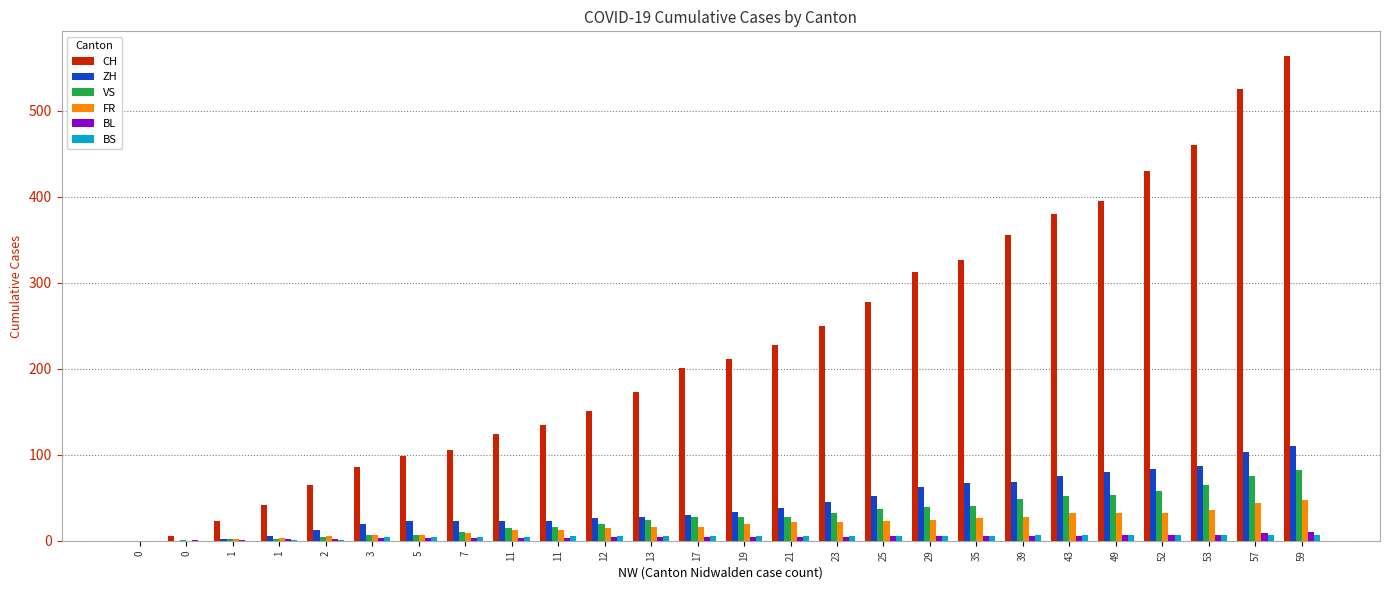

At which label does FR reach its peak?

59